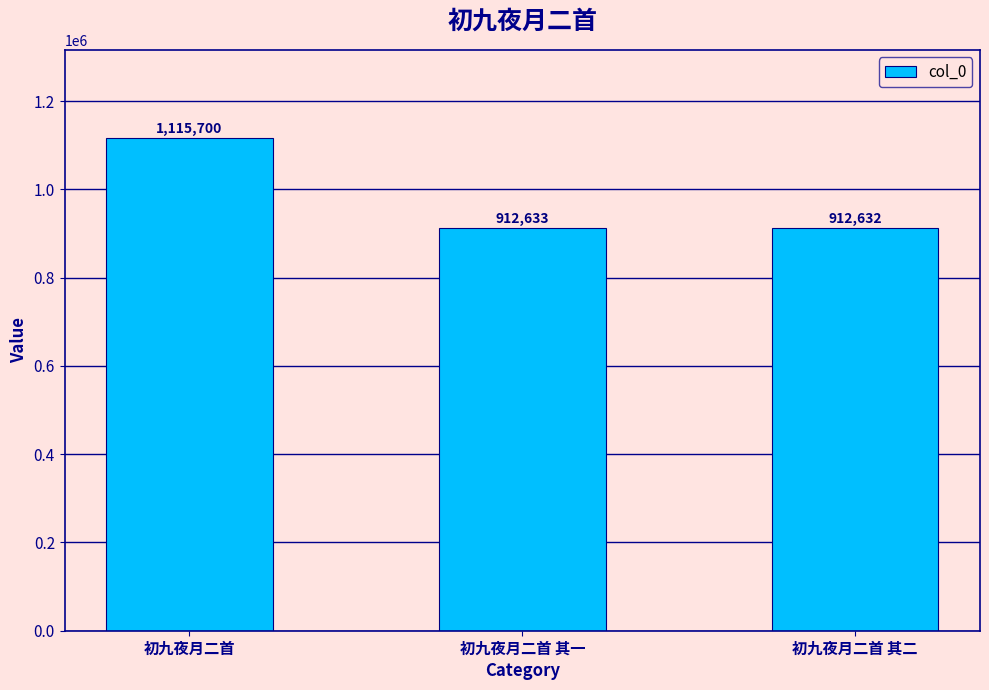

The value at 初九夜月二首 is 1115700. True or false?

True